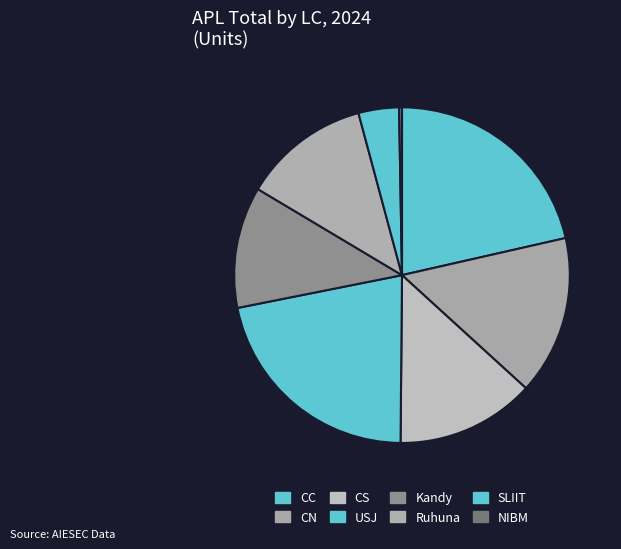

Count the number of slices in the pie.

8